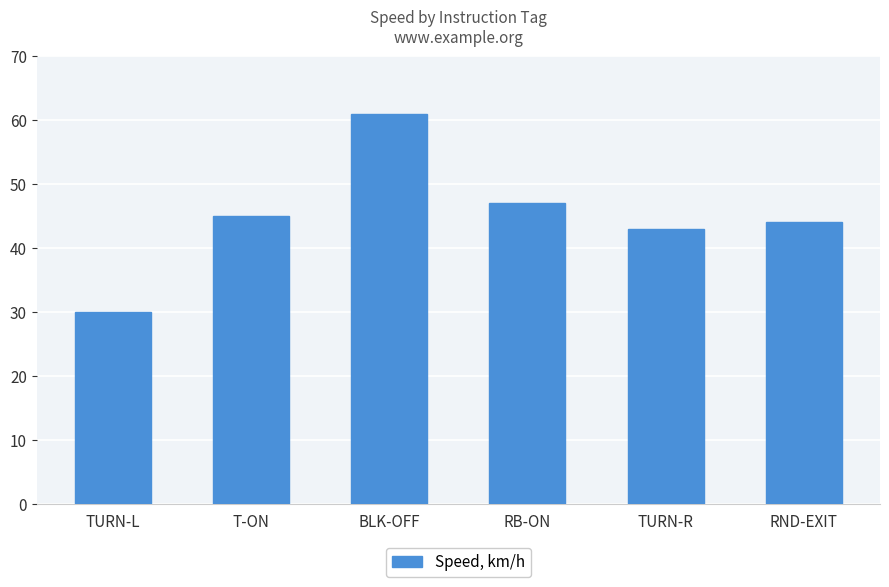

What is the change in value from T-ON to BLK-OFF?

+16